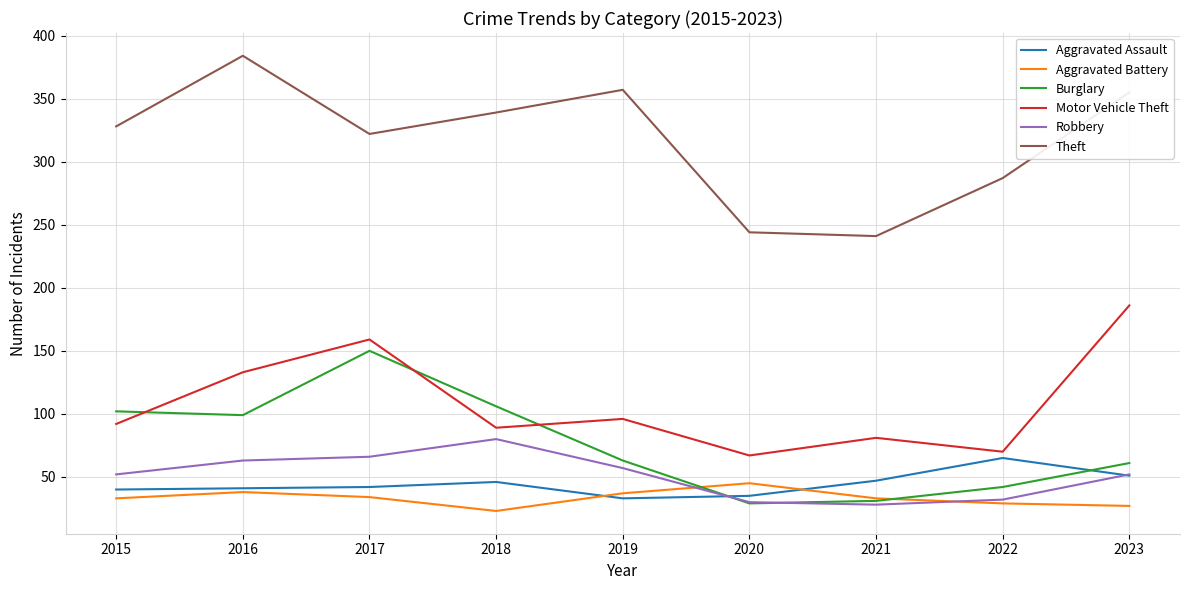

True or false: Aggravated Assault and Theft cross at least once.

False